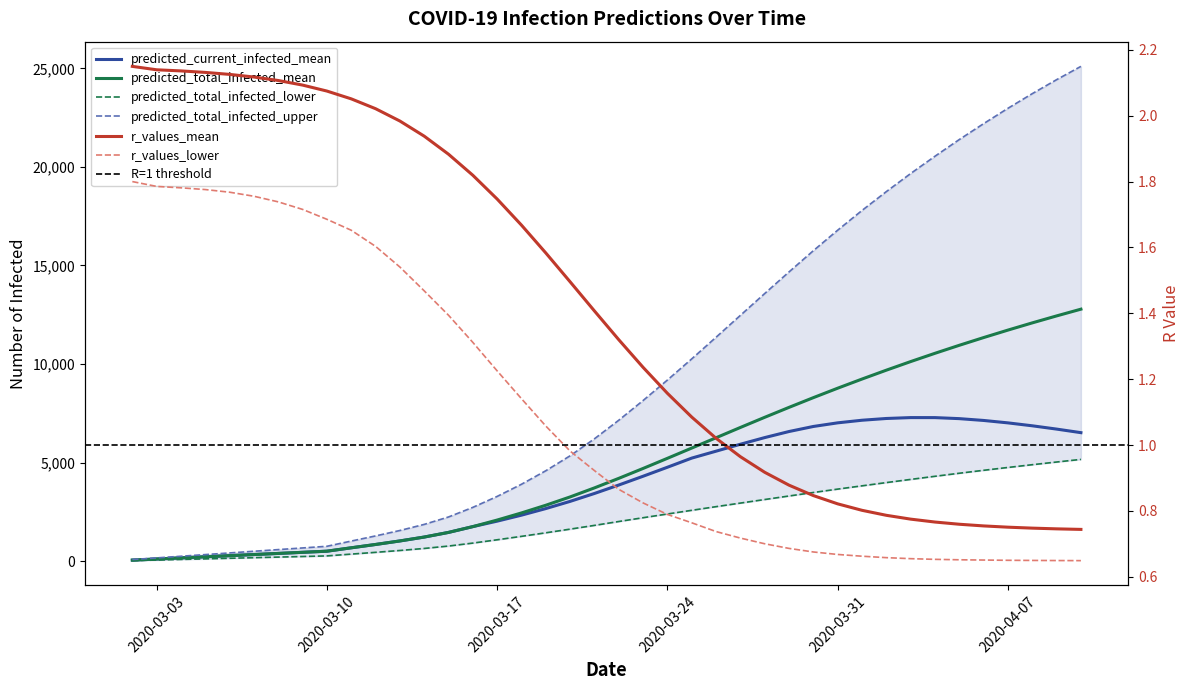

Where is predicted_total_infected_lower nearest to the value 2597?

2020-03-25